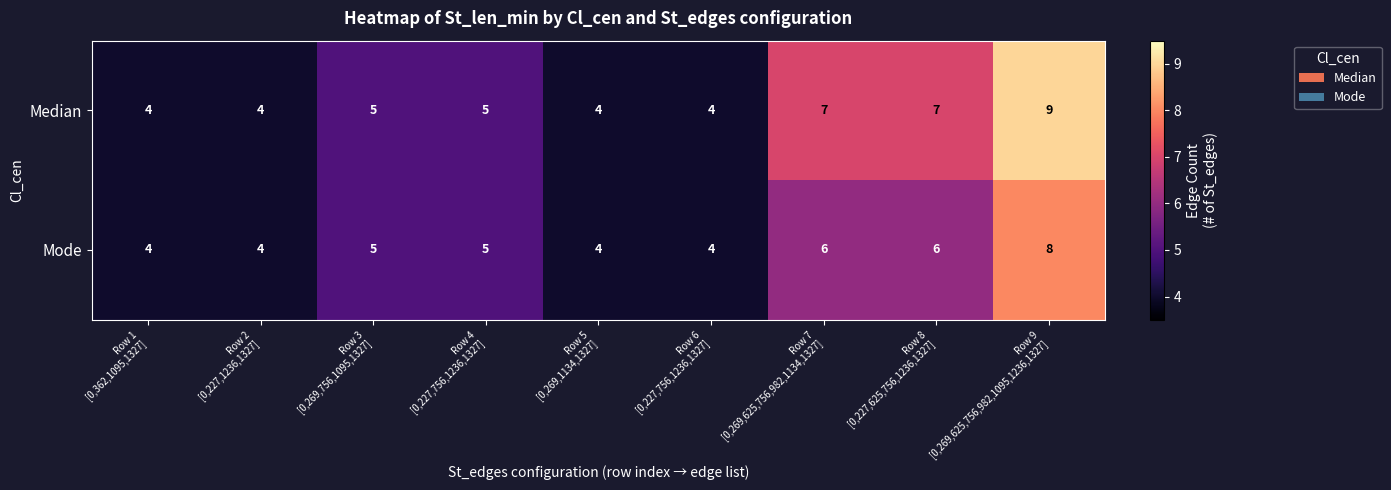

Count the Median values in the range 4 to 7.

8